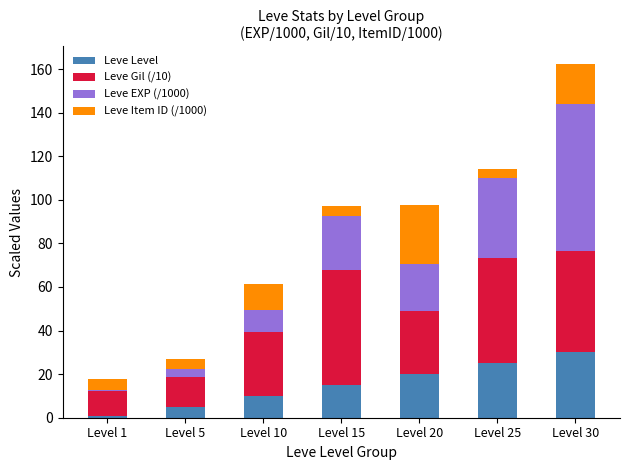

The value of Leve Level at Level 10 is 10.0. True or false?

True